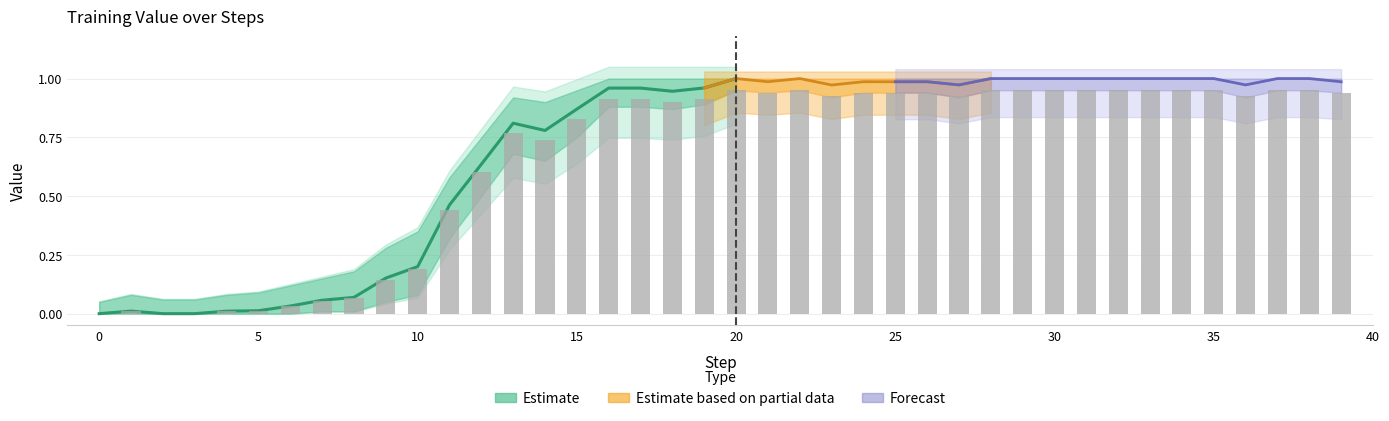

Rank the series by their average value, from highest to lowest.

Value_upper, Value, Value_lower